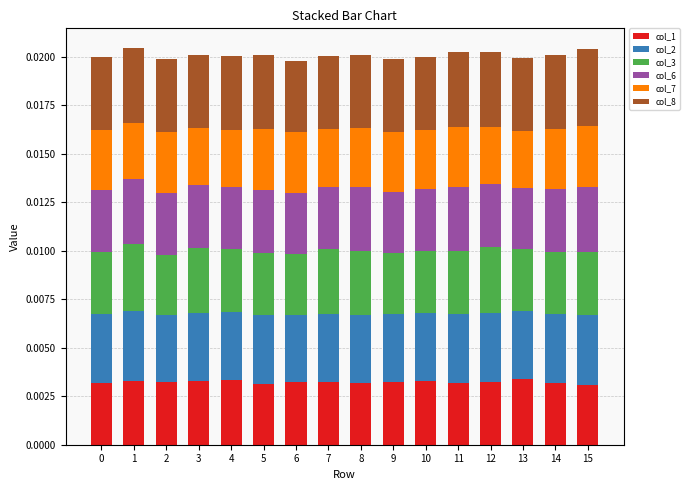

How many categories are shown in the chart?

16